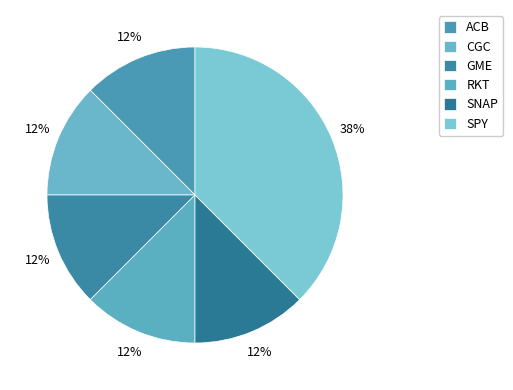

How much of the chart is everything except RKT?

87.5%